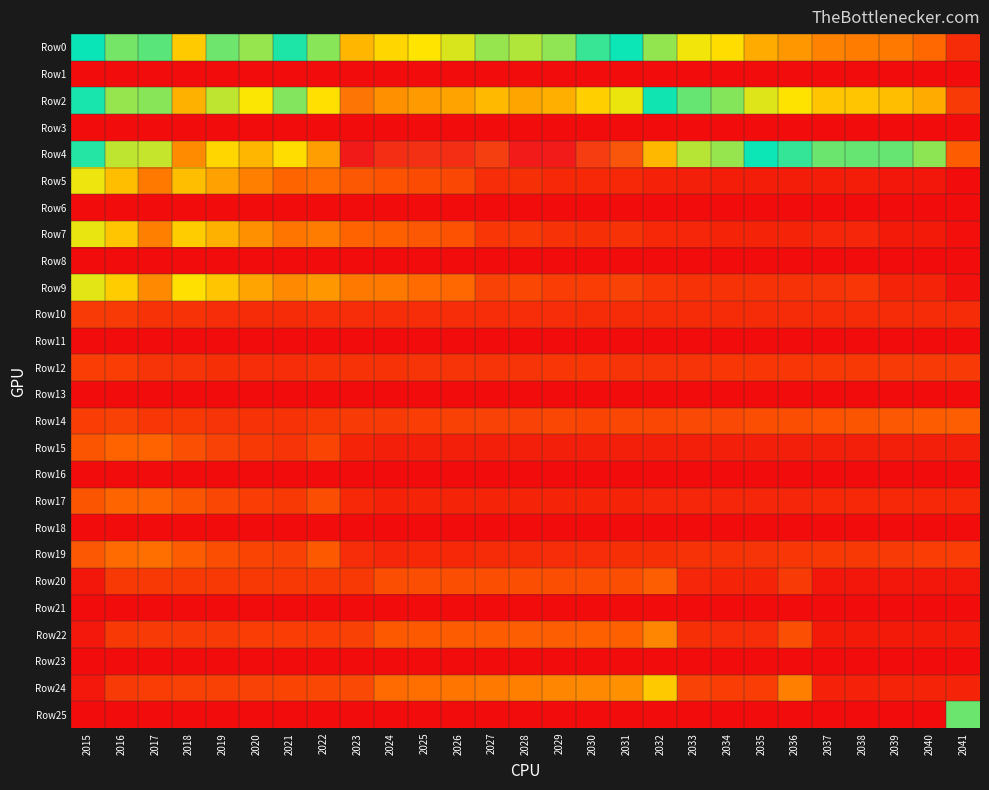

Reading right to left, list all the values displayed in this chart.

Row0: 2041=84.0	2040=250.0	2039=279.0	2038=290.0	2037=297.0	2036=340.0	2035=376.0	2034=468.0	2033=499.0	2032=618.0	2031=788.0	2030=857.0	2029=941.0	2028=975.0	2027=946.0	2026=1013.0	2025=1047.0	2024=1088.0	2023=1171.0	2022=933.0	2021=833.0	2020=948.0	2019=912.0	2018=1116.0	2017=890.0	2016=917.0	2015=814.0
Row1: 2041=1.6	2040=1.6	2039=1.6	2038=1.6	2037=1.6	2036=1.6	2035=1.6	2034=1.6	2033=1.6	2032=1.6	2031=1.6	2030=1.6	2029=1.6	2028=1.6	2027=1.6	2026=1.6	2025=1.6	2024=1.6	2023=1.6	2022=1.6	2021=1.6	2020=1.6	2019=1.6	2018=1.6	2017=1.6	2016=1.6	2015=1.6
Row2: 2041=130.0	2040=377.0	2039=415.0	2038=424.0	2037=428.0	2036=483.0	2035=524.0	2034=642.0	2033=675.0	2032=823.0	2031=1032.0	2030=1104.0	2029=1194.0	2028=1218.0	2027=1162.0	2026=1225.0	2025=1247.0	2024=1275.0	2023=1351.0	2022=1059.0	2021=931.0	2020=1042.0	2019=988.0	2018=1189.0	2017=933.0	2016=946.0	2015=827.0
Row3: 2041=2.0	2040=2.0	2039=2.0	2038=2.0	2037=2.0	2036=2.0	2035=2.0	2034=2.0	2033=2.0	2032=2.0	2031=2.0	2030=2.0	2029=2.0	2028=2.0	2027=2.0	2026=2.0	2025=2.0	2024=2.0	2023=2.0	2022=2.0	2021=2.0	2020=2.0	2019=2.0	2018=2.0	2017=2.0	2016=2.0	2015=2.0
Row4: 2041=220.0	2040=627.0	2039=677.0	2038=679.0	2037=671.0	2036=742.0	2035=790.0	2034=949.0	2033=978.0	2032=1170.0	2031=1439.0	2030=1510.0	2029=1601.0	2028=1601.0	2027=1498.0	2026=1549.0	2025=1546.0	2024=1550.0	2023=1611.0	2022=1238.0	2021=1068.0	2020=1172.0	2019=1089.0	2018=1286.0	2017=990.0	2016=984.0	2015=843.0
Row5: 2041=7.0	2040=27.0	2039=27.0	2038=49.0	2037=49.0	2036=49.0	2035=49.0	2034=50.0	2033=54.0	2032=61.0	2031=80.0	2030=78.0	2029=81.0	2028=98.0	2027=95.0	2026=161.0	2025=175.0	2024=195.0	2023=206.0	2022=255.0	2021=244.0	2020=293.0	2019=359.0	2018=410.0	2017=282.0	2016=410.0	2015=505.0
Row6: 2041=1.6	2040=1.6	2039=1.6	2038=1.6	2037=1.6	2036=1.6	2035=1.6	2034=1.6	2033=1.6	2032=1.6	2031=1.6	2030=1.6	2029=1.6	2028=1.6	2027=1.6	2026=1.6	2025=1.6	2024=1.6	2023=1.6	2022=1.6	2021=1.6	2020=1.6	2019=1.6	2018=1.6	2017=1.6	2016=1.6	2015=1.6
Row7: 2041=11.0	2040=41.0	2039=41.0	2038=72.0	2037=71.0	2036=70.0	2035=69.0	2034=69.0	2033=72.0	2032=81.0	2031=105.0	2030=100.0	2029=103.0	2028=123.0	2027=117.0	2026=195.0	2025=208.0	2024=228.0	2023=237.0	2022=290.0	2021=273.0	2020=322.0	2019=389.0	2018=437.0	2017=296.0	2016=423.0	2015=513.0
Row8: 2041=2.0	2040=2.0	2039=2.0	2038=2.0	2037=2.0	2036=2.0	2035=2.0	2034=2.0	2033=2.0	2032=2.0	2031=2.0	2030=2.0	2029=2.0	2028=2.0	2027=2.0	2026=2.0	2025=2.0	2024=2.0	2023=2.0	2022=2.0	2021=2.0	2020=2.0	2019=2.0	2018=2.0	2017=2.0	2016=2.0	2015=2.0
Row9: 2041=19.0	2040=69.0	2039=66.0	2038=116.0	2037=112.0	2036=108.0	2035=104.0	2034=102.0	2033=105.0	2032=115.0	2031=146.0	2030=137.0	2029=138.0	2028=161.0	2027=151.0	2026=247.0	2025=258.0	2024=278.0	2023=283.0	2022=339.0	2021=312.0	2020=362.0	2019=428.0	2018=473.0	2017=314.0	2016=440.0	2015=523.0
Row10: 2041=86.0	2040=86.0	2039=86.0	2038=85.0	2037=85.0	2036=84.0	2035=86.0	2034=83.0	2033=85.0	2032=85.0	2031=87.0	2030=89.0	2029=94.0	2028=91.0	2027=92.0	2026=91.0	2025=91.0	2024=92.0	2023=92.0	2022=92.0	2021=84.0	2020=84.0	2019=92.0	2018=105.0	2017=104.0	2016=131.0	2015=133.0
Row11: 2041=1.6	2040=1.6	2039=1.6	2038=1.6	2037=1.6	2036=1.6	2035=1.6	2034=1.6	2033=1.6	2032=1.6	2031=1.6	2030=1.6	2029=1.6	2028=1.6	2027=1.6	2026=1.6	2025=1.6	2024=1.6	2023=1.6	2022=1.6	2021=1.6	2020=1.6	2019=1.6	2018=1.6	2017=1.6	2016=1.6	2015=1.6
Row12: 2041=132.0	2040=130.0	2039=128.0	2038=124.0	2037=122.0	2036=119.0	2035=119.0	2034=115.0	2033=114.0	2032=113.0	2031=114.0	2030=115.0	2029=120.0	2028=114.0	2027=113.0	2026=111.0	2025=109.0	2024=107.0	2023=106.0	2022=104.0	2021=93.0	2020=92.0	2019=99.0	2018=112.0	2017=110.0	2016=135.0	2015=135.0
Row13: 2041=2.0	2040=2.0	2039=2.0	2038=2.0	2037=2.0	2036=2.0	2035=2.0	2034=2.0	2033=2.0	2032=2.0	2031=2.0	2030=2.0	2029=2.0	2028=2.0	2027=2.0	2026=2.0	2025=2.0	2024=2.0	2023=2.0	2022=2.0	2021=2.0	2020=2.0	2019=2.0	2018=2.0	2017=2.0	2016=2.0	2015=2.0
Row14: 2041=224.0	2040=216.0	2039=208.0	2038=198.0	2037=192.0	2036=183.0	2035=180.0	2034=169.0	2033=166.0	2032=160.0	2031=159.0	2030=158.0	2029=160.0	2028=150.0	2027=146.0	2026=140.0	2025=135.0	2024=131.0	2023=127.0	2022=122.0	2021=107.0	2020=104.0	2019=109.0	2018=121.0	2017=116.0	2016=140.0	2015=138.0
Row15: 2041=53.0	2040=53.0	2039=53.0	2038=53.0	2037=53.0	2036=53.0	2035=53.0	2034=53.0	2033=53.0	2032=53.0	2031=53.0	2030=53.0	2029=53.0	2028=53.0	2027=53.0	2026=53.0	2025=53.0	2024=53.0	2023=67.0	2022=158.0	2021=112.0	2020=124.0	2019=150.0	2018=188.0	2017=235.0	2016=236.0	2015=198.0
Row16: 2041=1.6	2040=1.6	2039=1.6	2038=1.6	2037=1.6	2036=1.6	2035=1.6	2034=1.6	2033=1.6	2032=1.6	2031=1.6	2030=1.6	2029=1.6	2028=1.6	2027=1.6	2026=1.6	2025=1.6	2024=1.6	2023=1.6	2022=1.6	2021=1.6	2020=1.6	2019=1.6	2018=1.6	2017=1.6	2016=1.6	2015=1.6
Row17: 2041=82.0	2040=81.0	2039=79.0	2038=78.0	2037=77.0	2036=76.0	2035=75.0	2034=73.0	2033=72.0	2032=71.0	2031=70.0	2030=69.0	2029=68.0	2028=67.0	2027=66.0	2026=65.0	2025=64.0	2024=63.0	2023=78.0	2022=180.0	2021=126.0	2020=136.0	2019=162.0	2018=201.0	2017=246.0	2016=244.0	2015=201.0
Row18: 2041=2.0	2040=2.0	2039=2.0	2038=2.0	2037=2.0	2036=2.0	2035=2.0	2034=2.0	2033=2.0	2032=2.0	2031=2.0	2030=2.0	2029=2.0	2028=2.0	2027=2.0	2026=2.0	2025=2.0	2024=2.0	2023=2.0	2022=2.0	2021=2.0	2020=2.0	2019=2.0	2018=2.0	2017=2.0	2016=2.0	2015=2.0
Row19: 2041=139.0	2040=134.0	2039=130.0	2038=125.0	2037=121.0	2036=116.0	2035=112.0	2034=108.0	2033=105.0	2032=101.0	2031=98.0	2030=94.0	2029=91.0	2028=88.0	2027=85.0	2026=82.0	2025=79.0	2024=76.0	2023=93.0	2022=210.0	2021=144.0	2020=153.0	2019=179.0	2018=217.0	2017=261.0	2016=253.0	2015=205.0
Row20: 2041=27.0	2040=27.0	2039=27.0	2038=27.0	2037=27.0	2036=133.0	2035=65.0	2034=67.0	2033=74.0	2032=227.0	2031=178.0	2030=178.0	2029=178.0	2028=178.0	2027=178.0	2026=178.0	2025=178.0	2024=178.0	2023=121.0	2022=121.0	2021=121.0	2020=121.0	2019=121.0	2018=121.0	2017=121.0	2016=121.0	2015=32.0
Row21: 2041=1.6	2040=1.6	2039=1.6	2038=1.6	2037=1.6	2036=1.6	2035=1.6	2034=1.6	2033=1.6	2032=1.6	2031=1.6	2030=1.6	2029=1.6	2028=1.6	2027=1.6	2026=1.6	2025=1.6	2024=1.6	2023=1.6	2022=1.6	2021=1.6	2020=1.6	2019=1.6	2018=1.6	2017=1.6	2016=1.6	2015=1.6
Row22: 2041=42.0	2040=41.0	2039=40.0	2038=40.0	2037=39.0	2036=189.0	2035=91.0	2034=92.0	2033=101.0	2032=303.0	2031=233.0	2030=230.0	2029=226.0	2028=223.0	2027=219.0	2026=216.0	2025=212.0	2024=209.0	2023=140.0	2022=138.0	2021=136.0	2020=134.0	2019=131.0	2018=129.0	2017=127.0	2016=125.0	2015=33.0
Row23: 2041=2.0	2040=2.0	2039=2.0	2038=2.0	2037=2.0	2036=2.0	2035=2.0	2034=2.0	2033=2.0	2032=2.0	2031=2.0	2030=2.0	2029=2.0	2028=2.0	2027=2.0	2026=2.0	2025=2.0	2024=2.0	2023=2.0	2022=2.0	2021=2.0	2020=2.0	2019=2.0	2018=2.0	2017=2.0	2016=2.0	2015=2.0
Row24: 2041=70.0	2040=68.0	2039=66.0	2038=63.0	2037=61.0	2036=291.0	2035=137.0	2034=136.0	2033=146.0	2032=430.0	2031=325.0	2030=314.0	2029=303.0	2028=293.0	2027=282.0	2026=273.0	2025=263.0	2024=254.0	2023=167.0	2022=161.0	2021=156.0	2020=150.0	2019=145.0	2018=140.0	2017=135.0	2016=130.0	2015=34.0
Row25: 2041=672.0	2040=1.1	2039=1.1	2038=1.2	2037=1.2	2036=1.4	2035=1.3	2034=1.5	2033=1.5	2032=2.0	2031=2.2	2030=2.2	2029=2.3	2028=2.3	2027=2.2	2026=2.3	2025=2.3	2024=2.3	2023=2.3	2022=2.1	2021=1.8	2020=1.9	2019=2.0	2018=2.2	2017=1.8	2016=1.9	2015=1.7